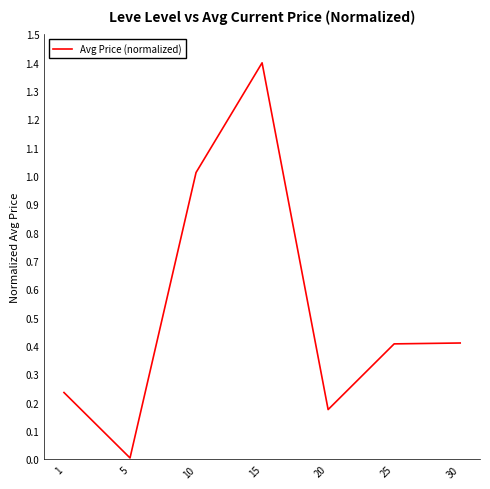

True or false: the data has more than 2 interior local peaks.

False